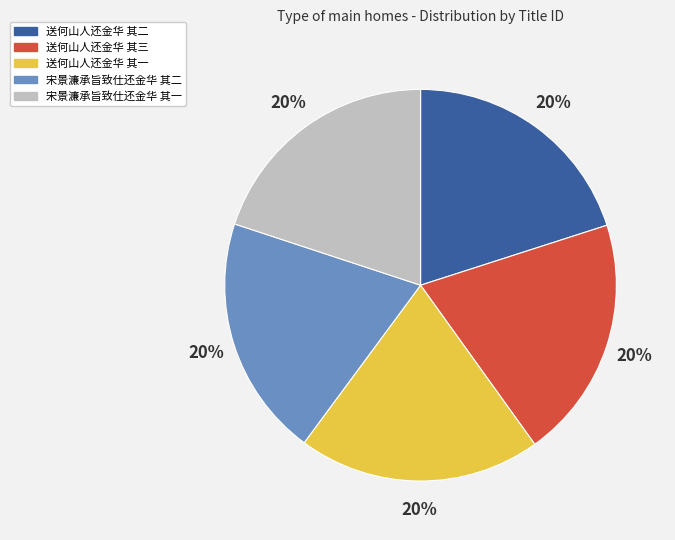

Does 送何山人还金华 其三 account for over 50% of the chart?

No